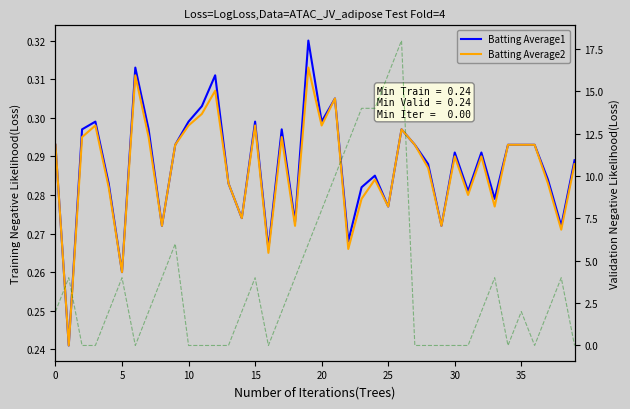

What is the total value across all series at 10?

0.6